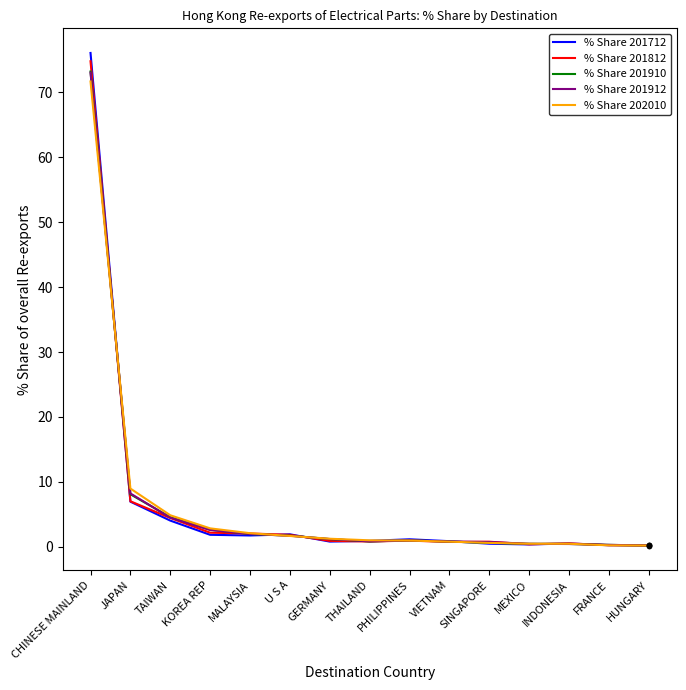

What is the approximate value of % Share 201712 at MALAYSIA?

1.8